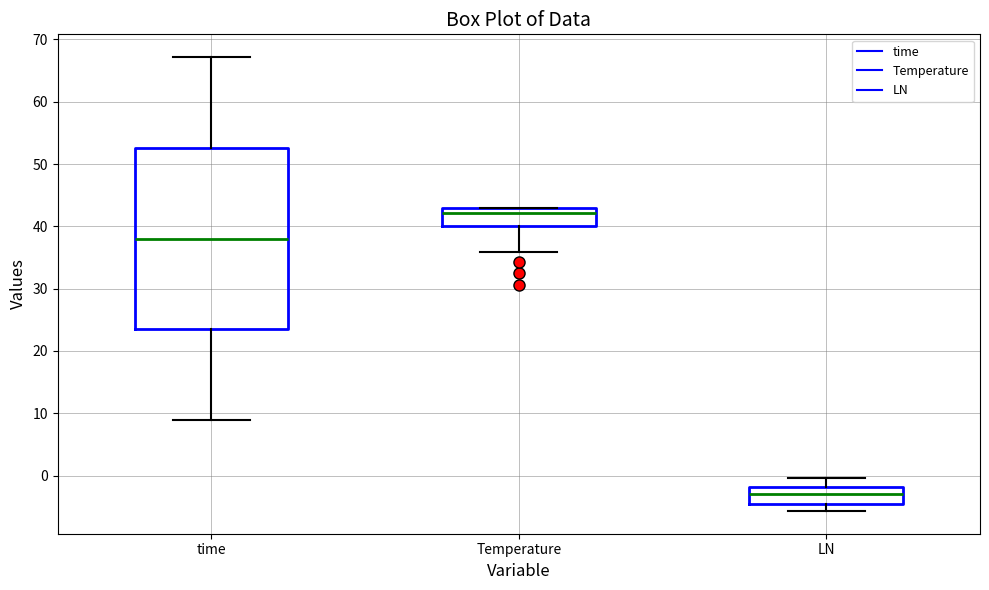

Reading left to right, read every box against the y-axis: the position of its median line, the range the box covers, and the ends of its whiskers. The values are not printed on the chart, so give them approximately, as read against the axis.

time: median 38, box 23 to 53, whiskers 9 to 67
Temperature: median 42, box 40 to 43, whiskers 36 to 43
LN: median -3, box -4 to -2, whiskers -6 to 0